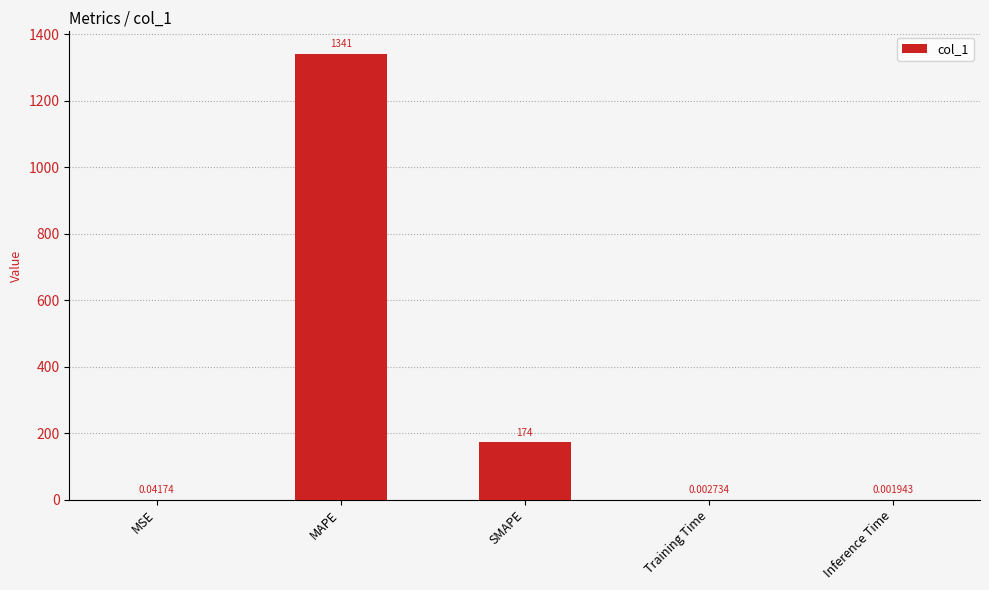

Which label corresponds to the largest value in the chart?

MAPE